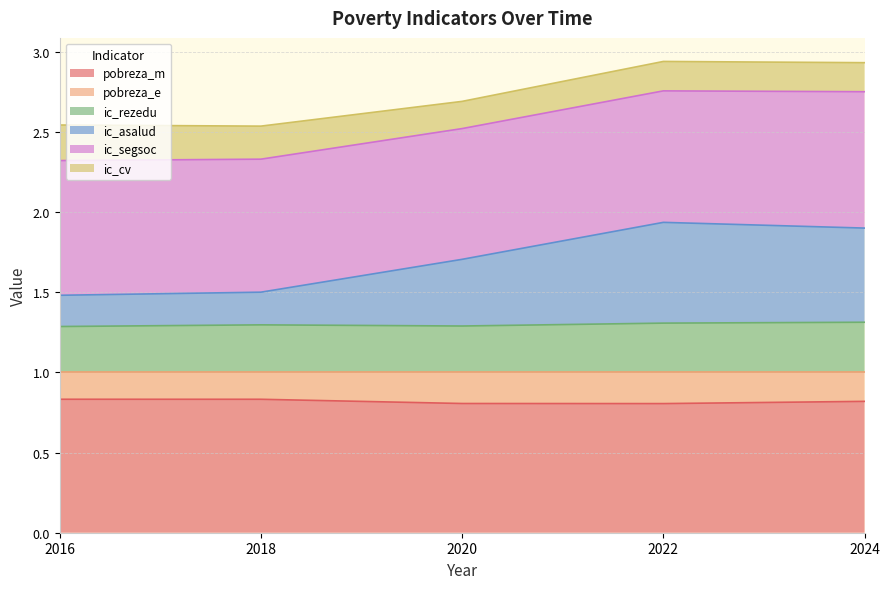

What is the total value across all series at 2020?

2.7